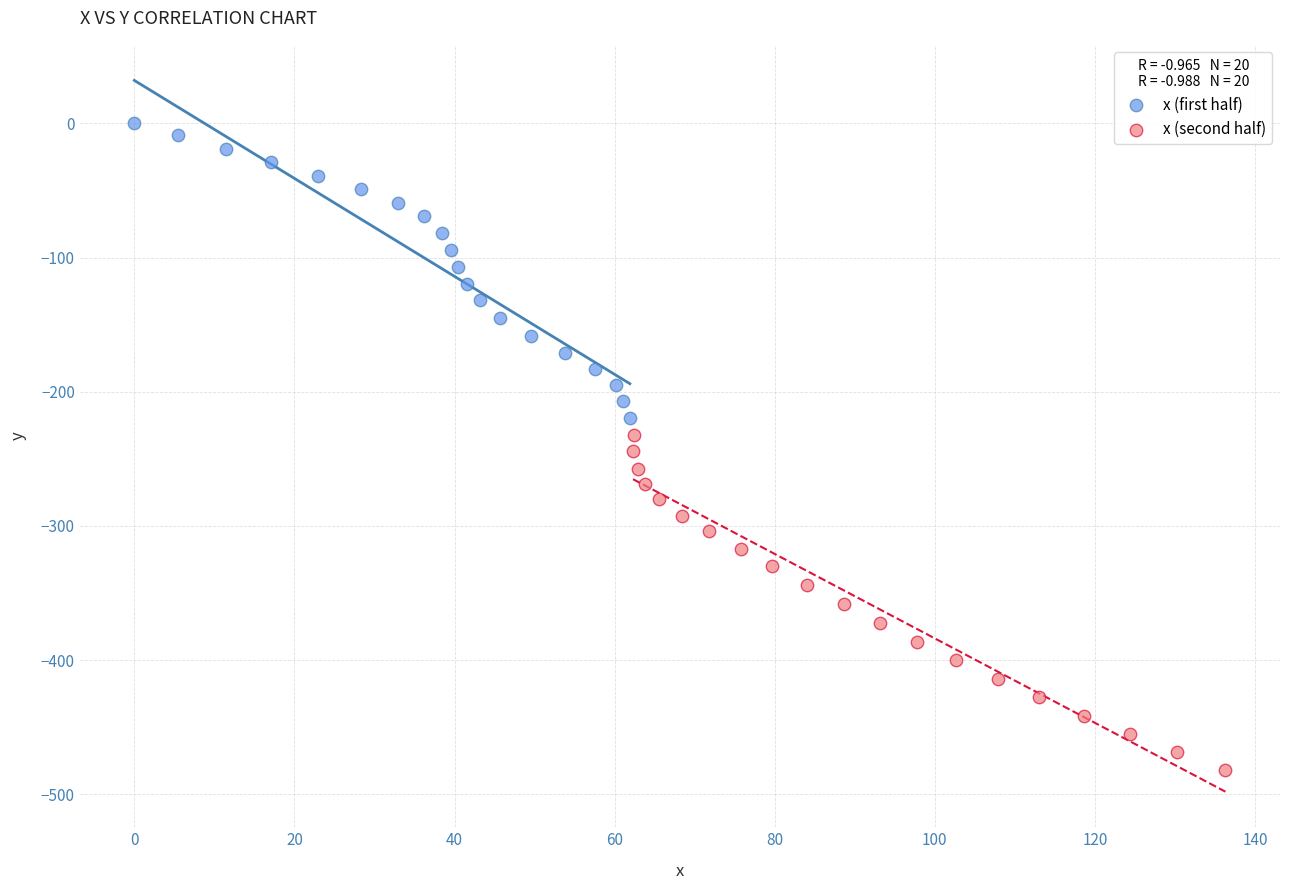

Which series contains the lowest Y value?

x (second half)